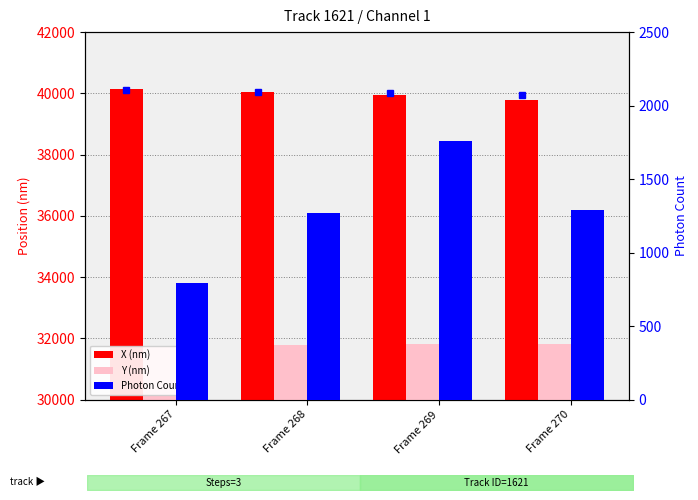

Is the value of Y (nm) at Frame 268 greater than the value of X (nm) at Frame 270?

No